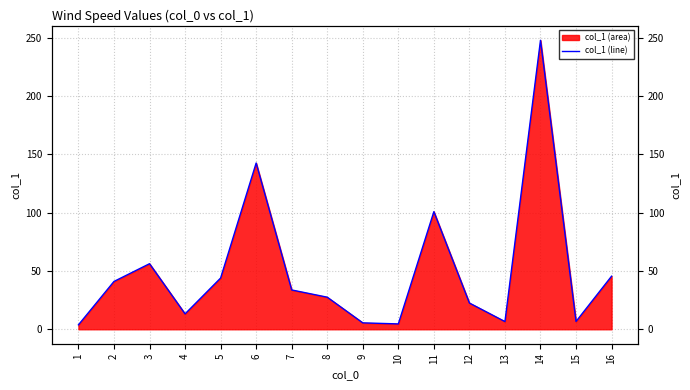

What is the difference between the second highest and minimum values?

138.7